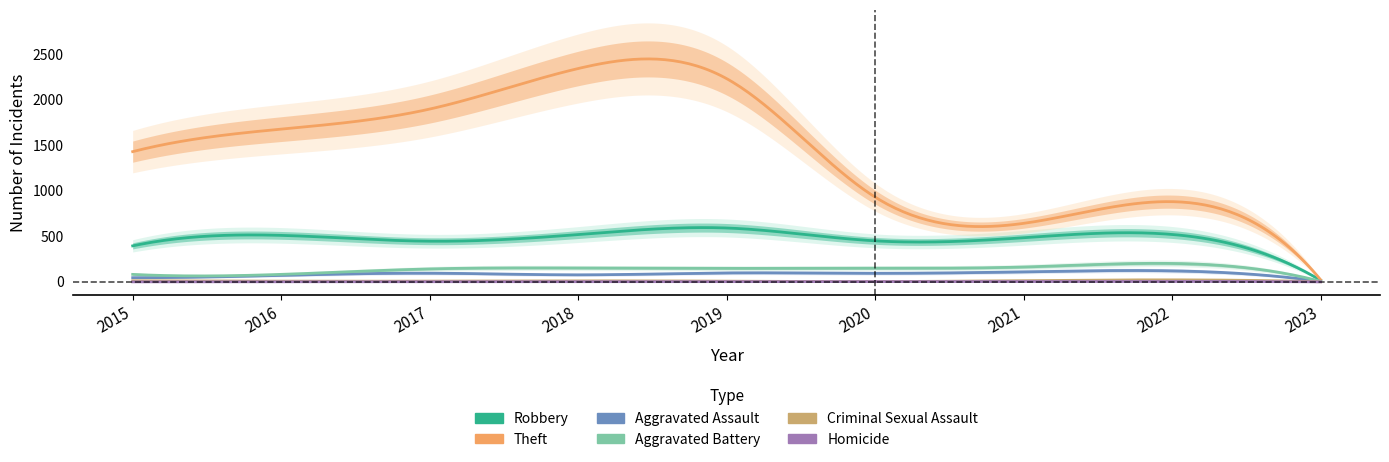

Reading left to right, extract all data points from this chart.

Robbery: 2015=395	2016=510	2017=446	2018=519	2019=591	2020=450	2021=484	2022=520	2023=17
Theft: 2015=1429	2016=1676	2017=1896	2018=2341	2019=2230	2020=930	2021=642	2022=880	2023=23
Aggravated Assault: 2015=46	2016=71	2017=95	2018=77	2019=98	2020=94	2021=110	2022=121	2023=5
Aggravated Battery: 2015=82	2016=82	2017=142	2018=152	2019=148	2020=150	2021=163	2022=202	2023=6
Criminal Sexual Assault: 2015=12	2016=8	2017=8	2018=11	2019=8	2020=3	2021=14	2022=22	2023=1
Homicide: 2015=0	2016=1	2017=1	2018=1	2019=2	2020=3	2021=4	2022=5	2023=0